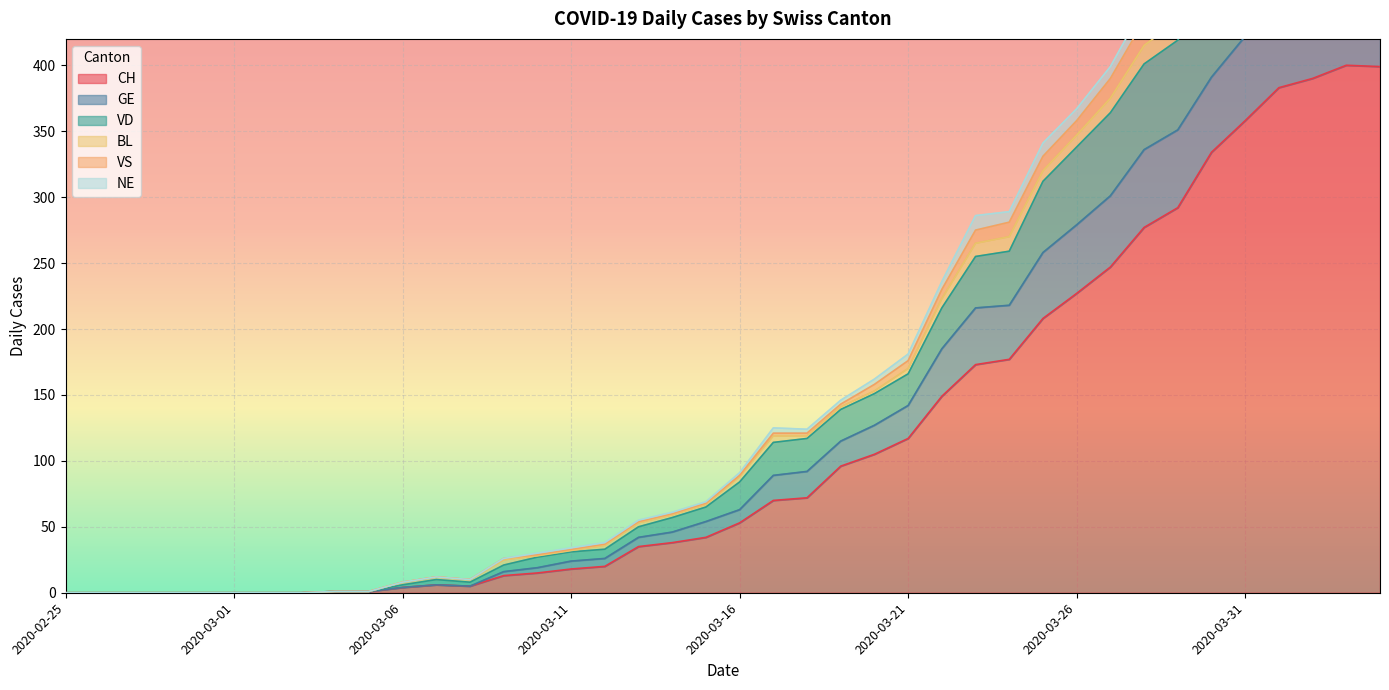

What is the highest value of the CH series?

400